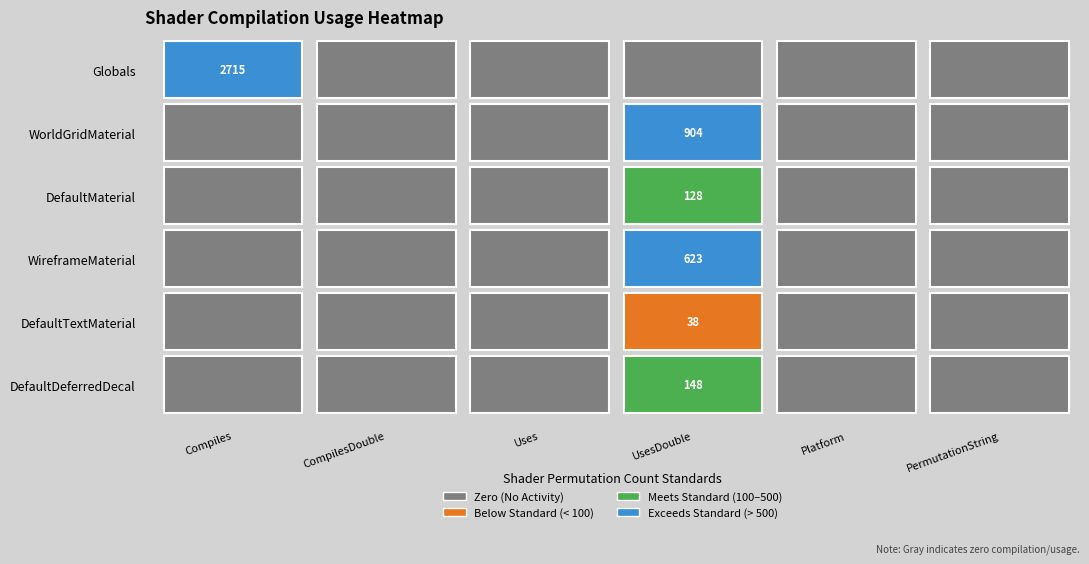

How many values in DefaultTextMaterial are above zero?

1